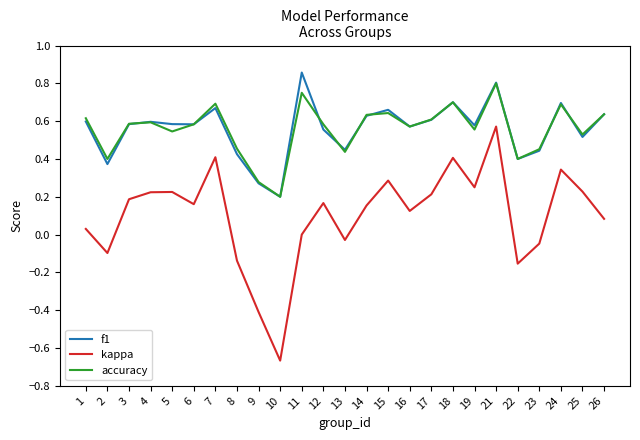

True or false: f1 and kappa cross at least once.

False